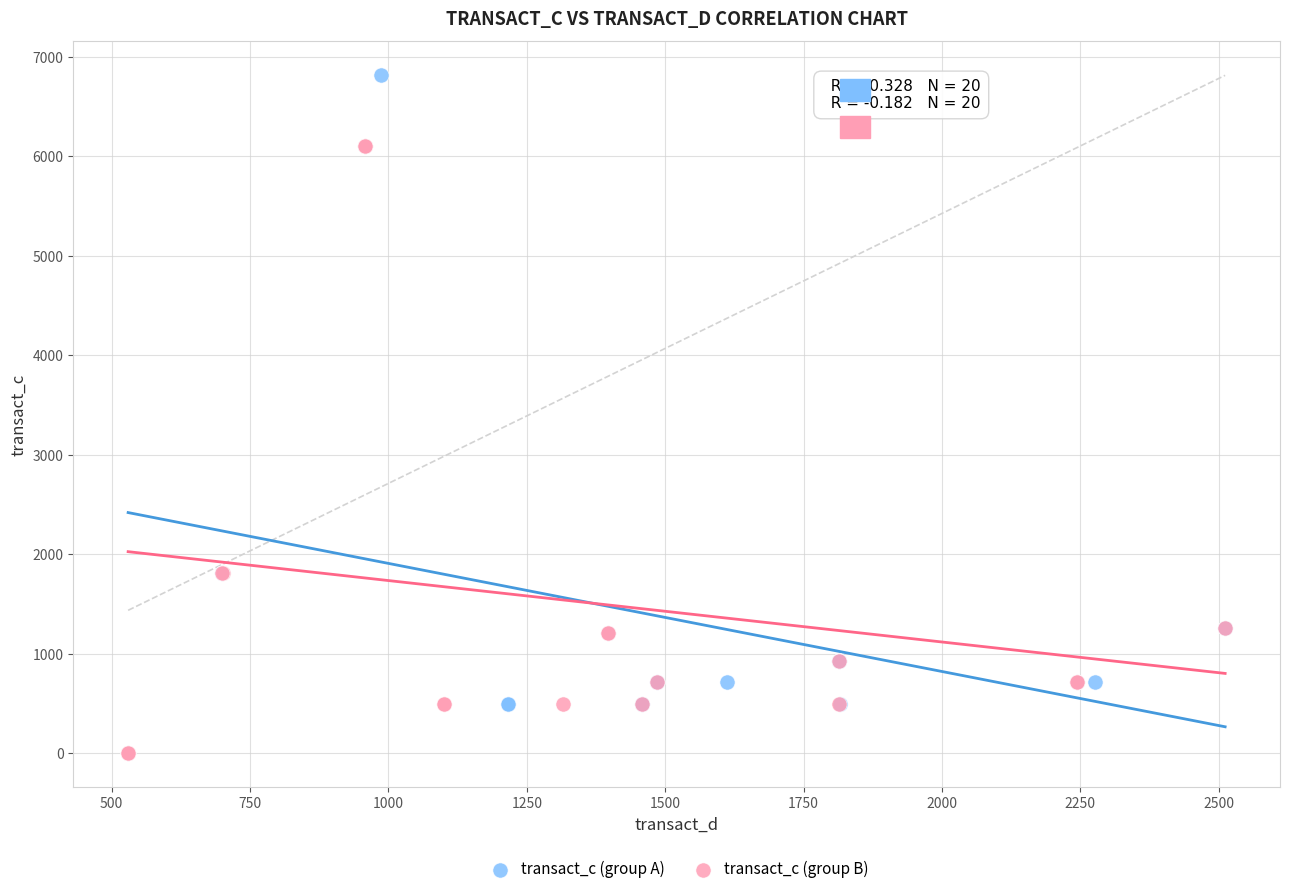

What are all the series names shown in the legend?

transact_c (group A), transact_c (group B)